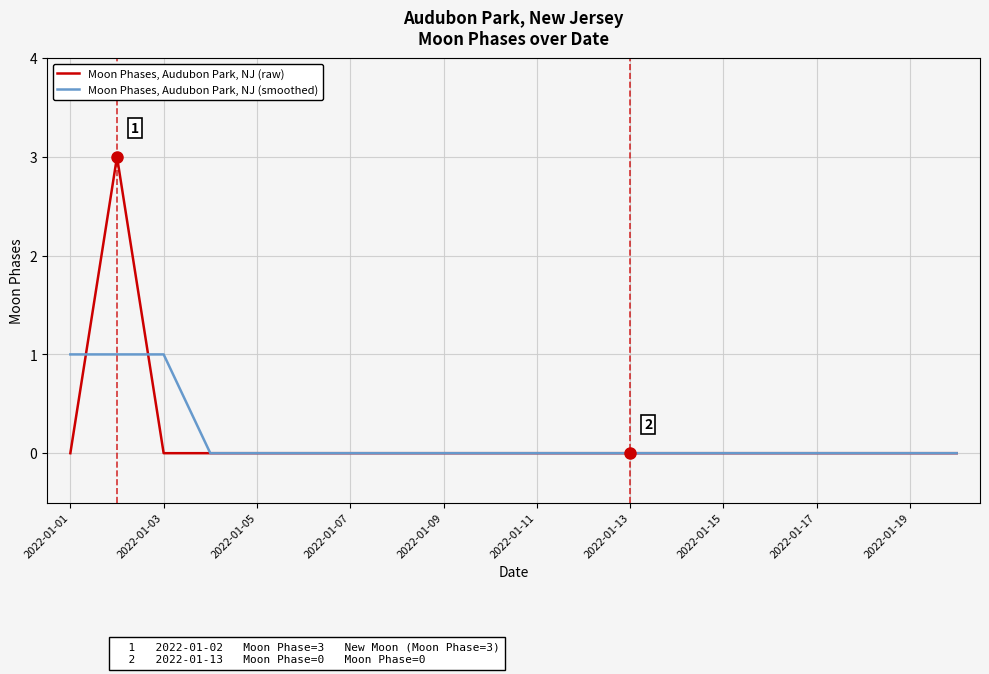

In Moon Phases, Audubon Park, NJ (raw), how many points are higher than both neighbors (excluding endpoints)?

1